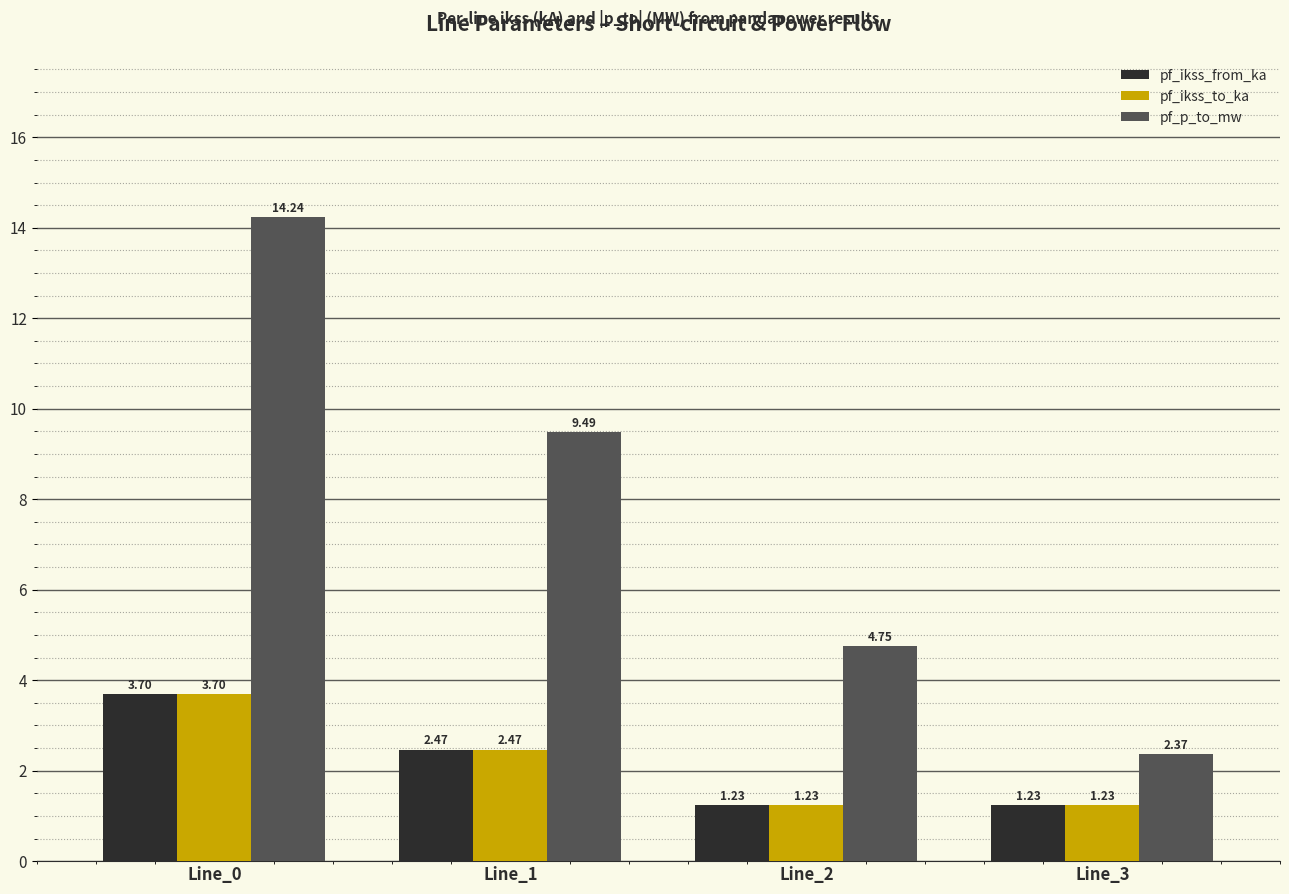

What is the total value across all series at Line_3?

4.8